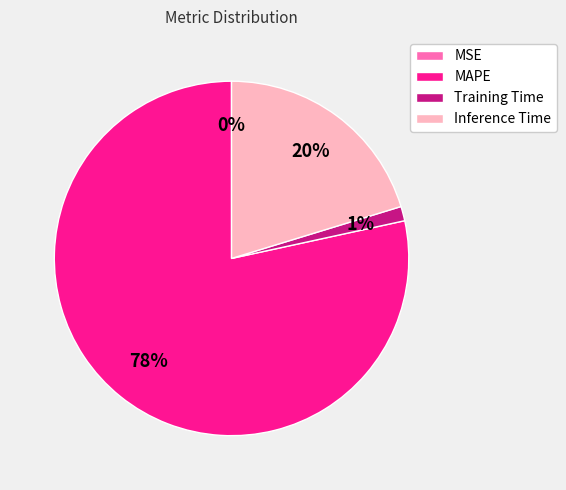

Is it true that Inference Time is 20% of the pie?

True